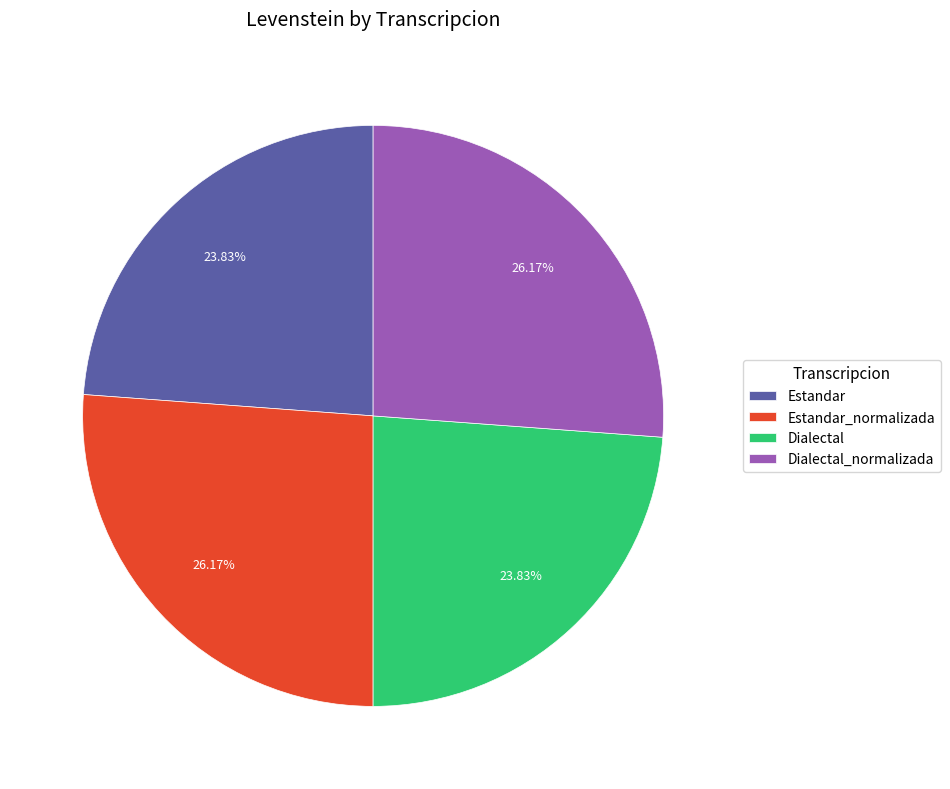

To the nearest percent, what percentage of the pie is Dialectal?

24%